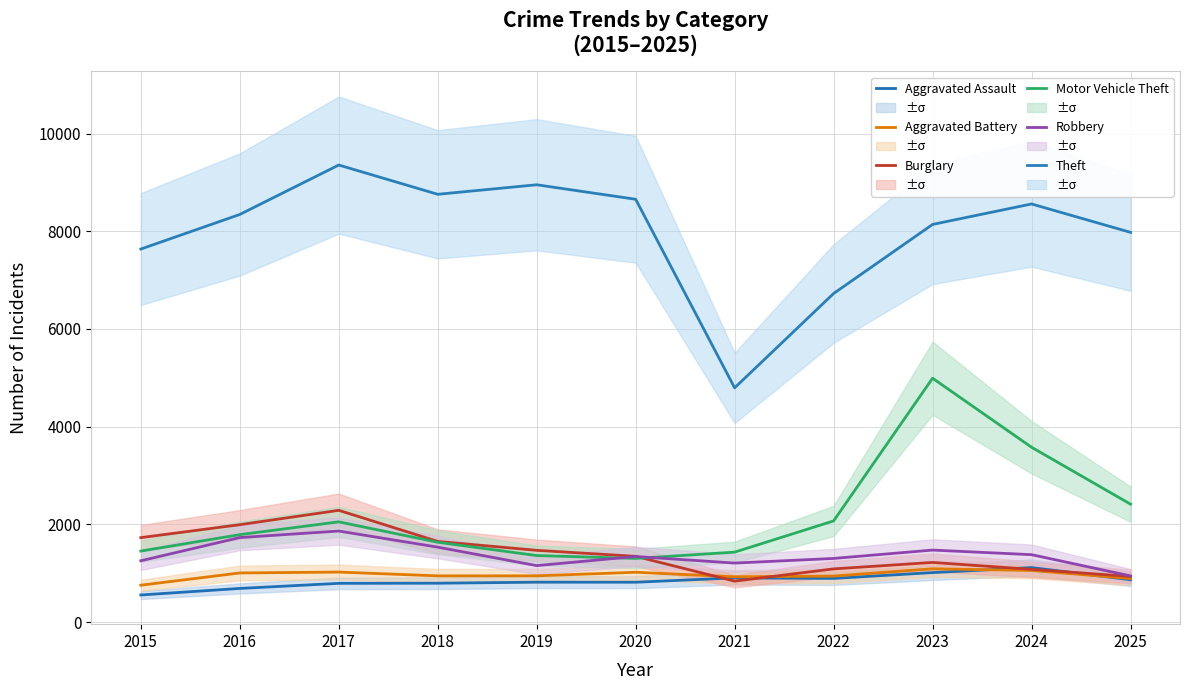

Reading left to right, what are all the values shown in this chart?

Aggravated Assault: 554	688	792	795	816	815	904	893	1012	1115	866
Aggravated Battery: 754	1005	1023	945	946	1019	926	941	1090	1056	890
Burglary: 1728	1993	2287	1650	1468	1345	837	1088	1220	1079	933
Motor Vehicle Theft: 1453	1789	2051	1633	1361	1302	1431	2070	4991	3578	2413
Robbery: 1254	1729	1863	1533	1155	1342	1207	1302	1473	1379	944
Theft: 7635	8343	9355	8756	8951	8654	4794	6725	8139	8558	7977